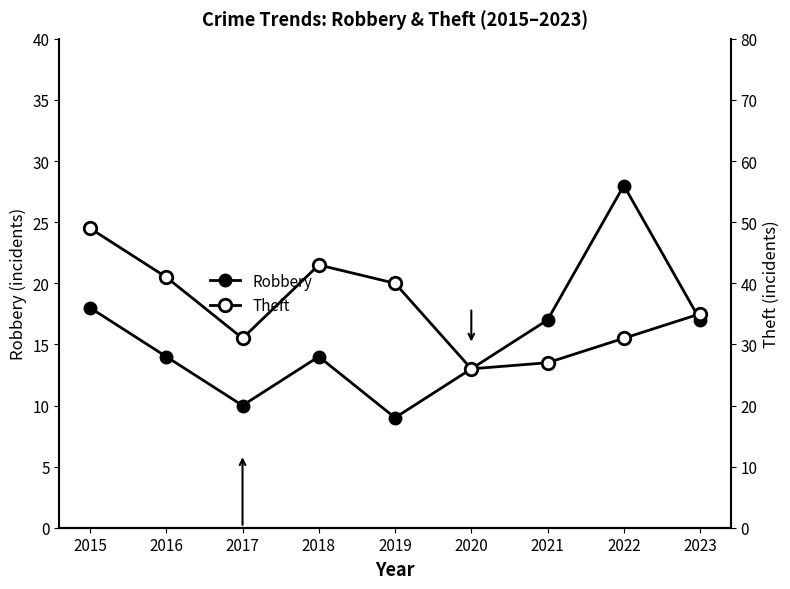

At which category does Robbery reach its first local valley?

2017